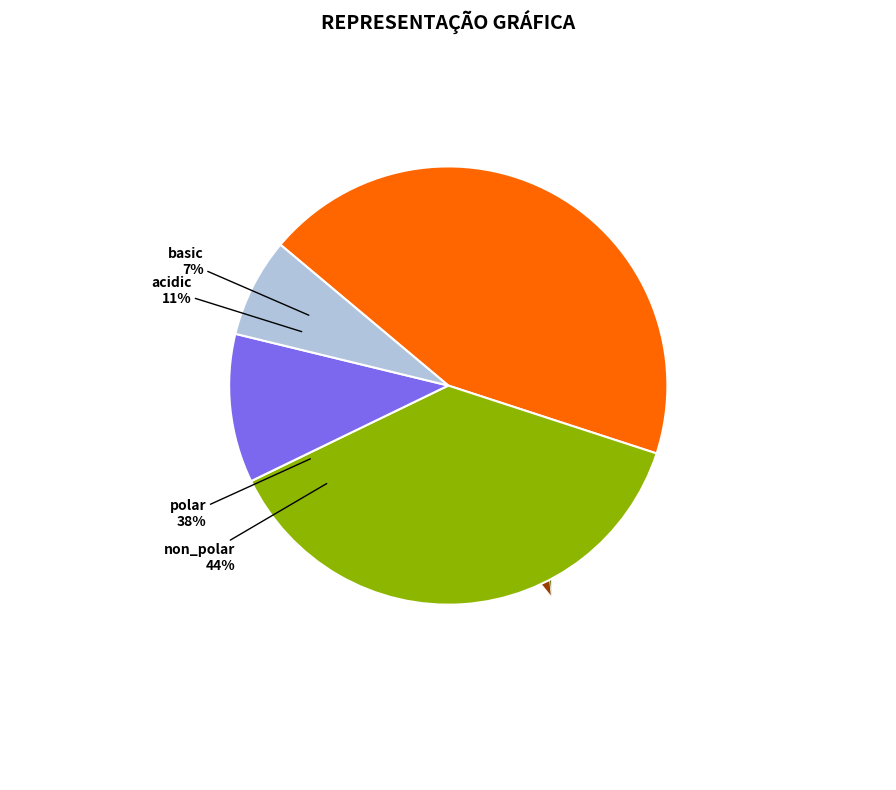

The c2_2 slice represents 8% of the pie. True or false?

False